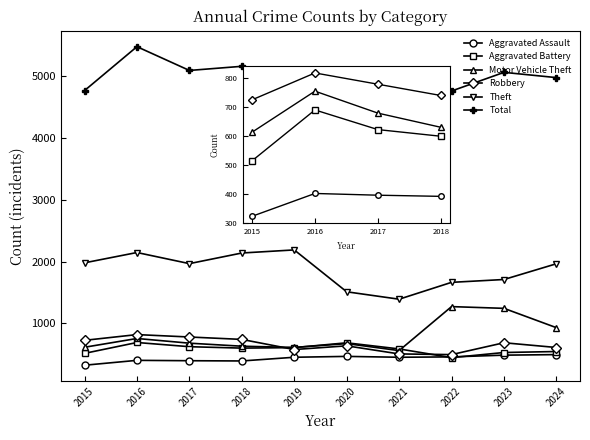

Is the value of Theft at 2017 greater than the value of Motor Vehicle Theft at 2023?

Yes